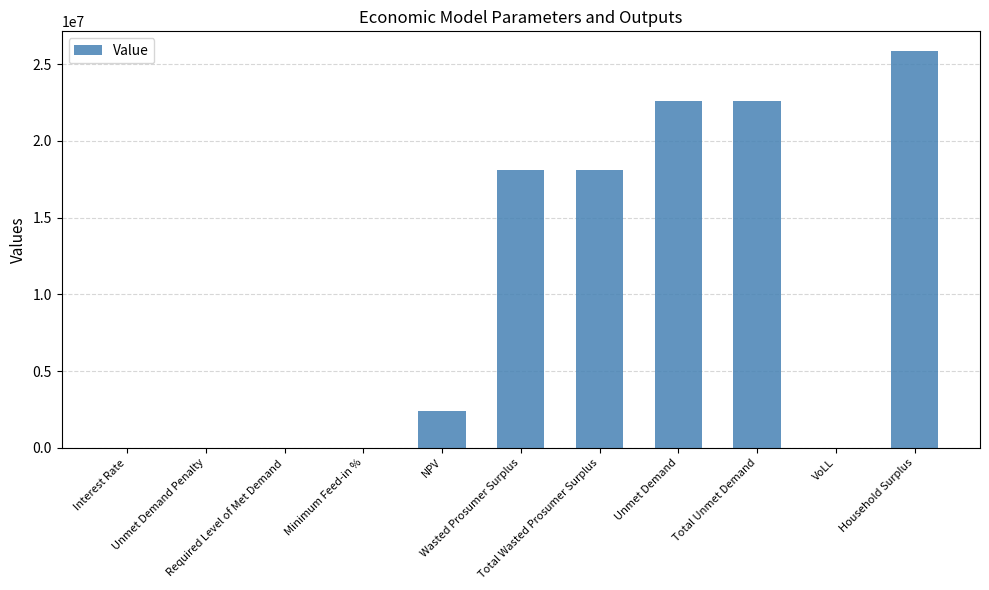

What is the sum of all values?

109645034.6